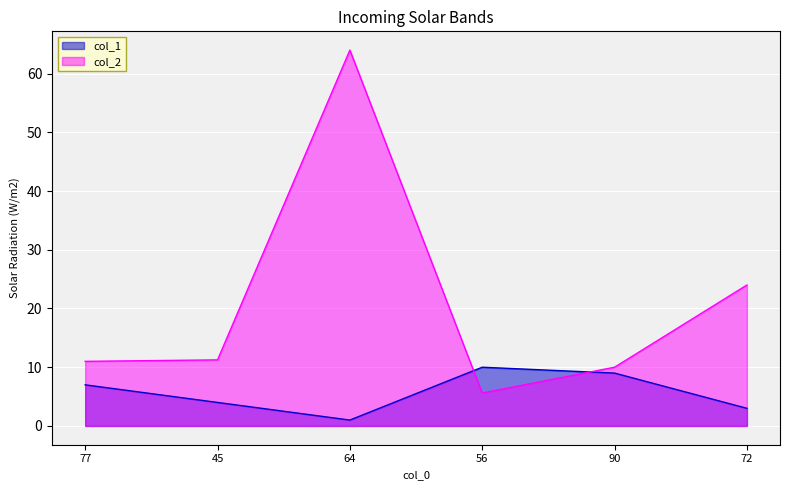

Which series has the widest spread of values?

col_2